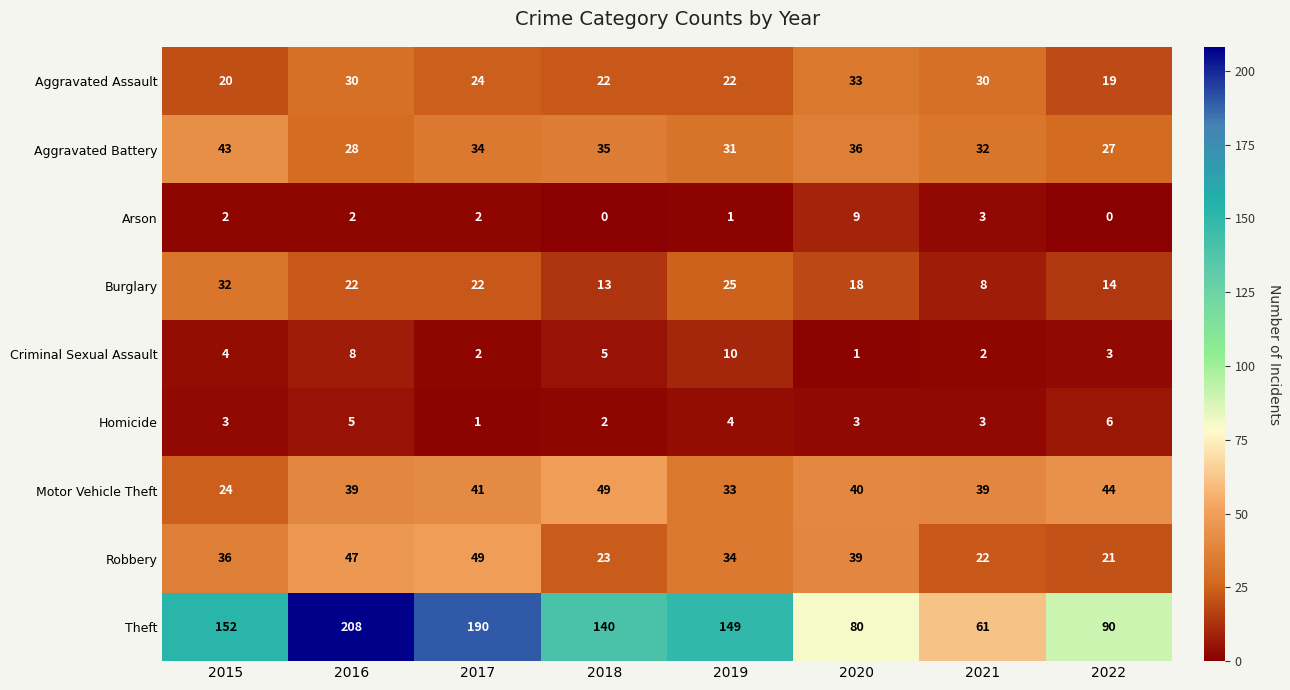

How many series are shown in this chart?

9